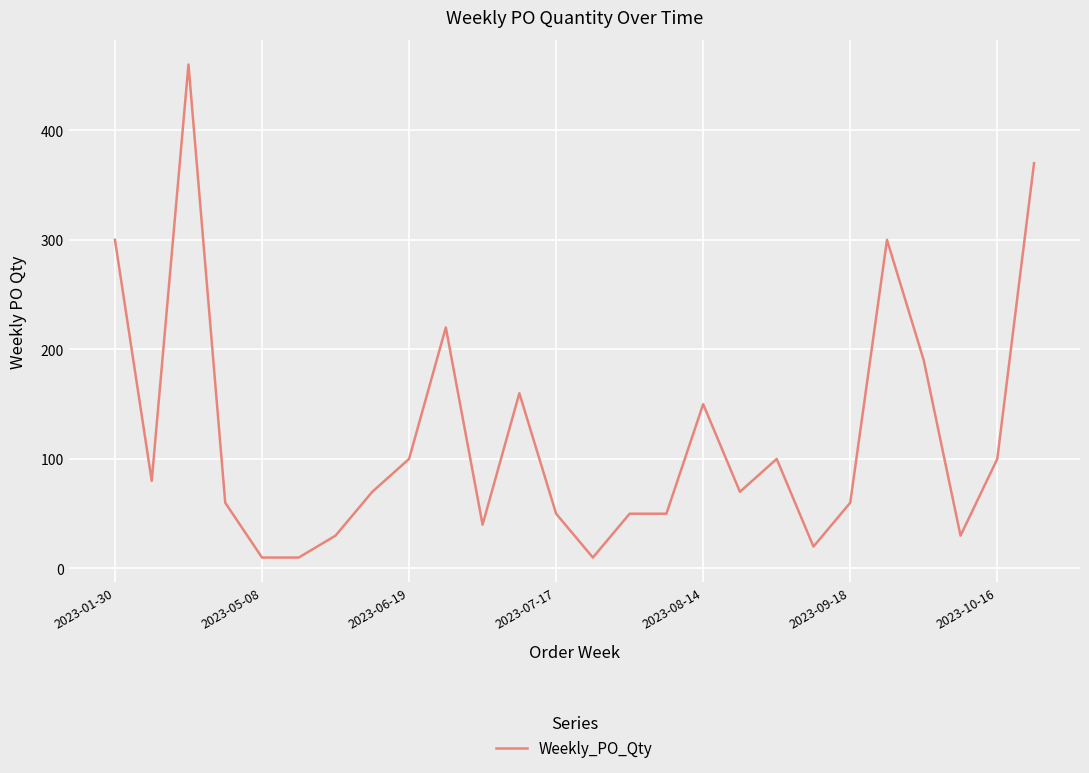

What is the sum of all values?

3090